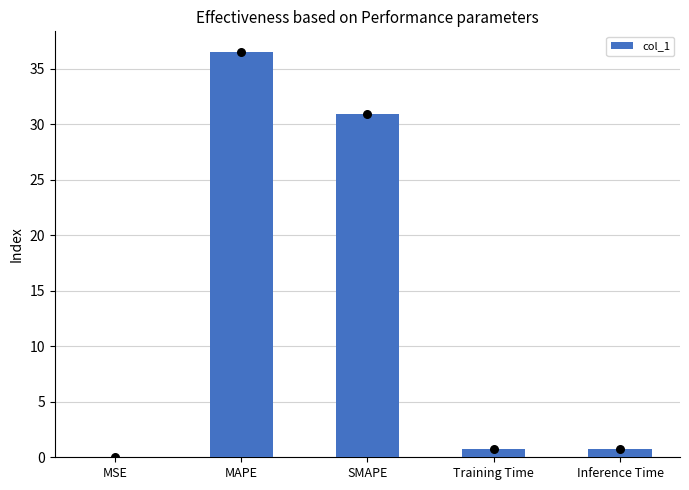

What is the change in value from MSE to Inference Time?

+0.8